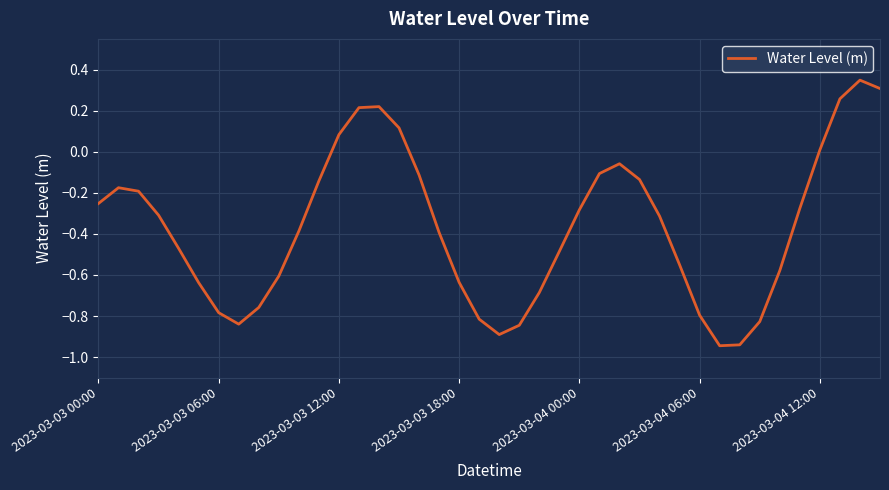

Which category has the lowest value across all series?

31